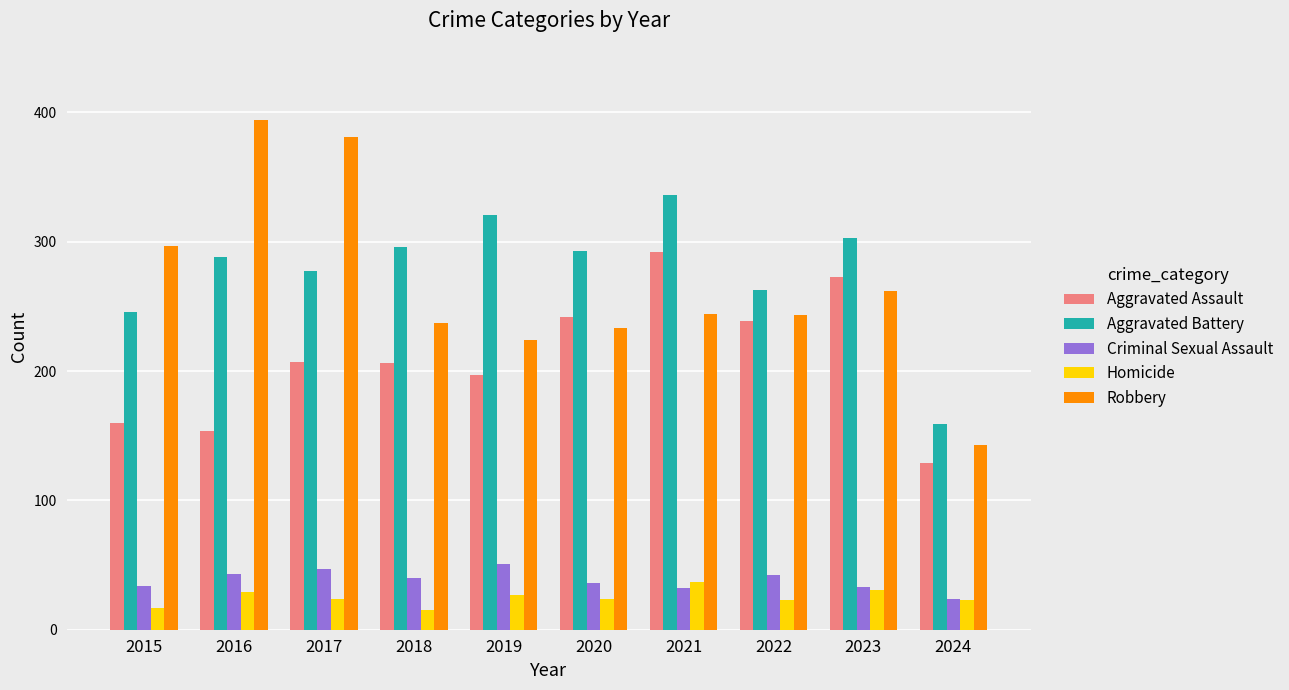

At which label does Criminal Sexual Assault reach its minimum?

2024